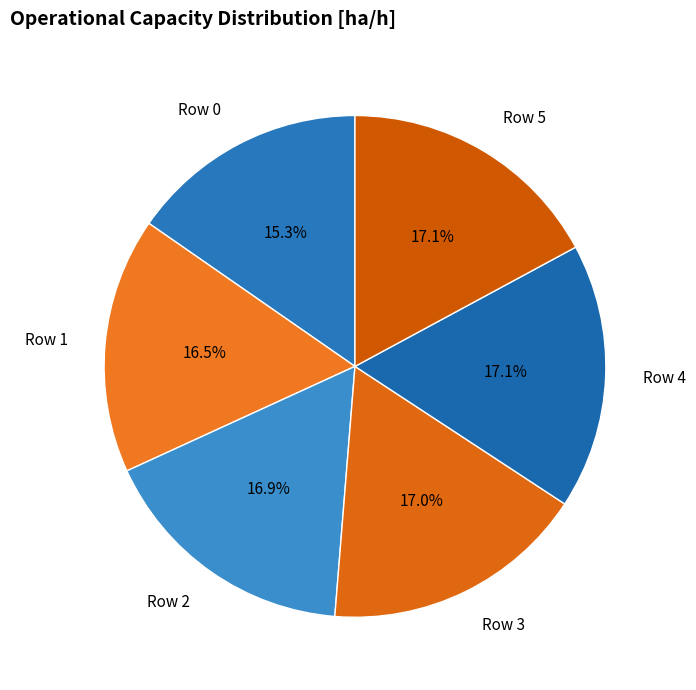

What percentage is the Row 0 slice, to the nearest percent?

15%